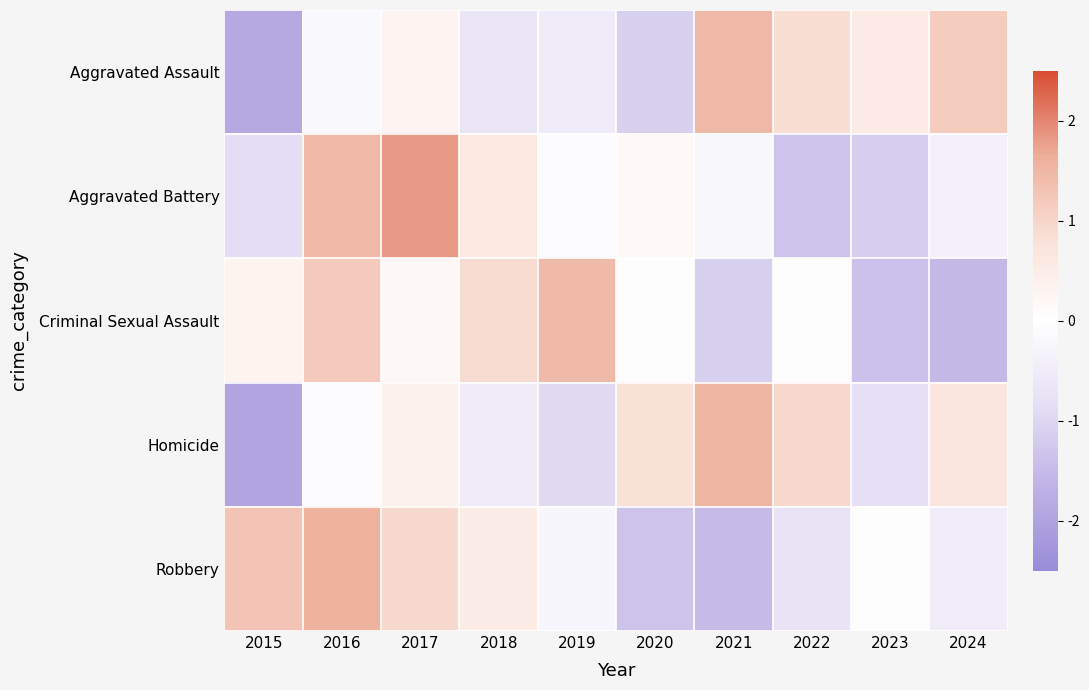

What is the minimum value shown in the chart?

-2.0